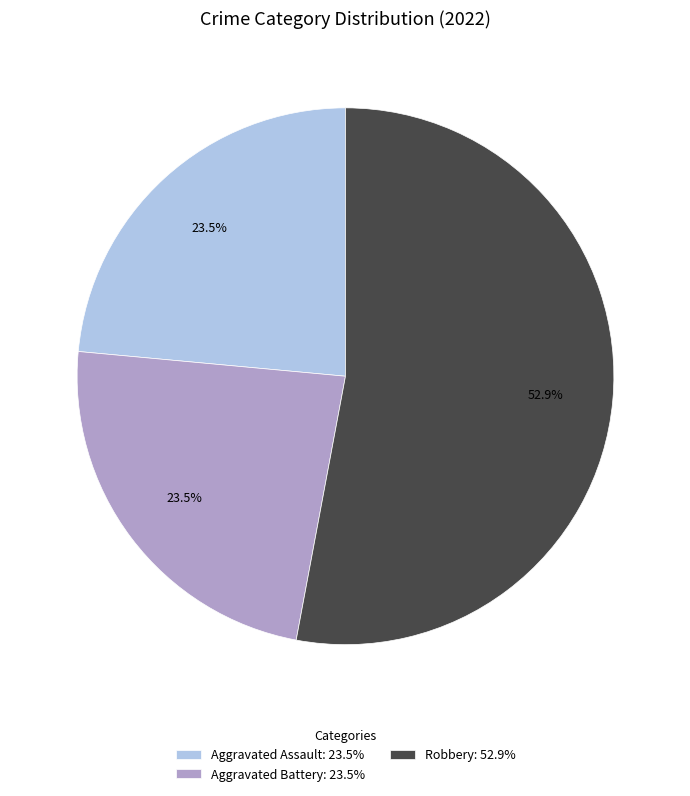

Combined, what portion of the pie is Robbery: 52.9% and Aggravated Assault: 23.5%?

76.5%